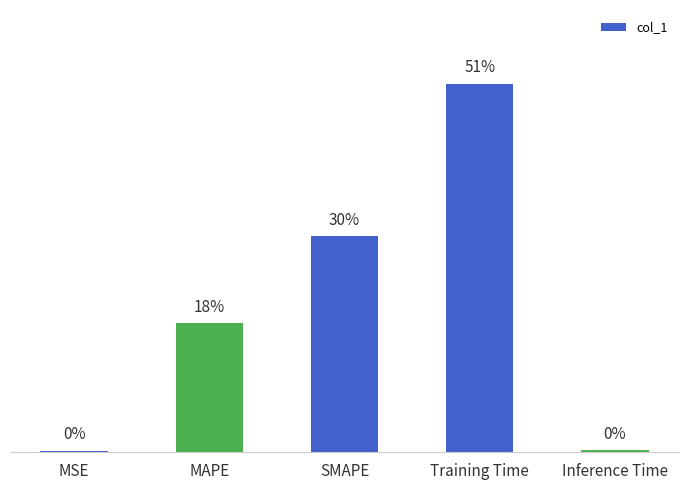

Does the chart contain any negative values?

No